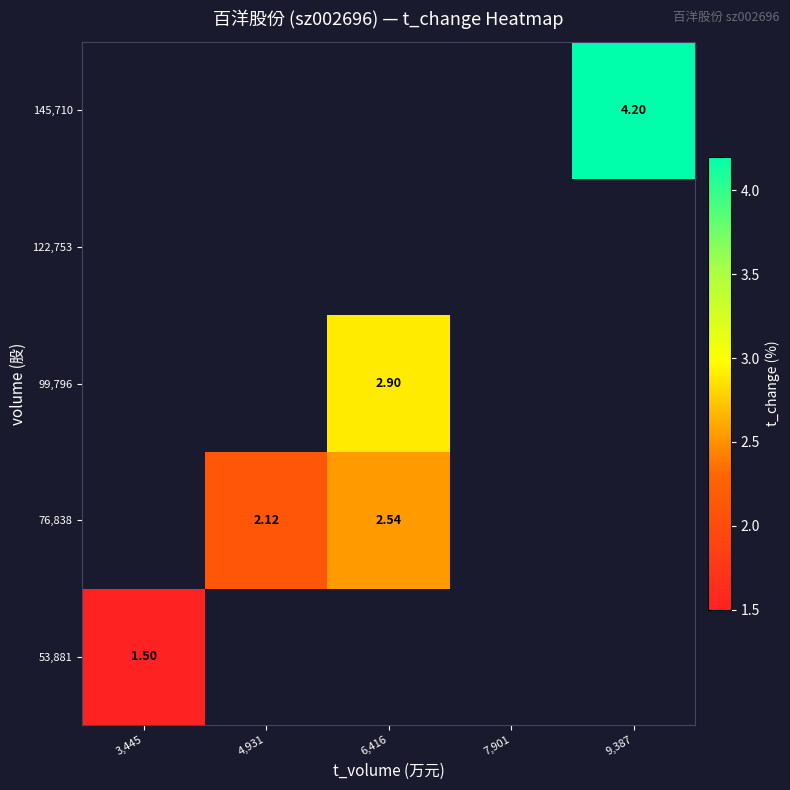

At how many categories does at least one series exceed 3?

1